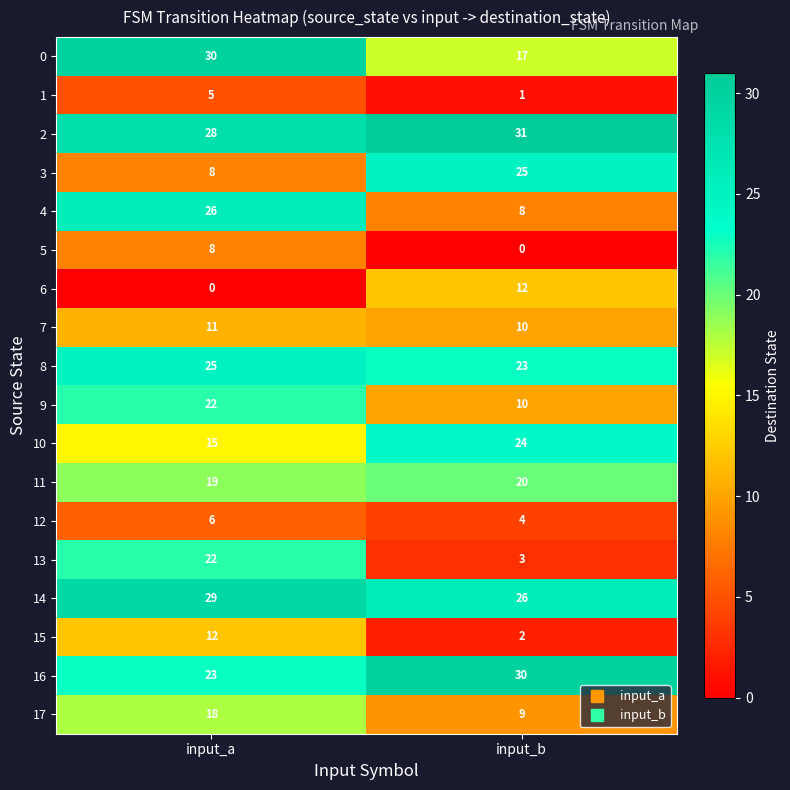

The 13 series shows 1 at input_b. True or false?

False